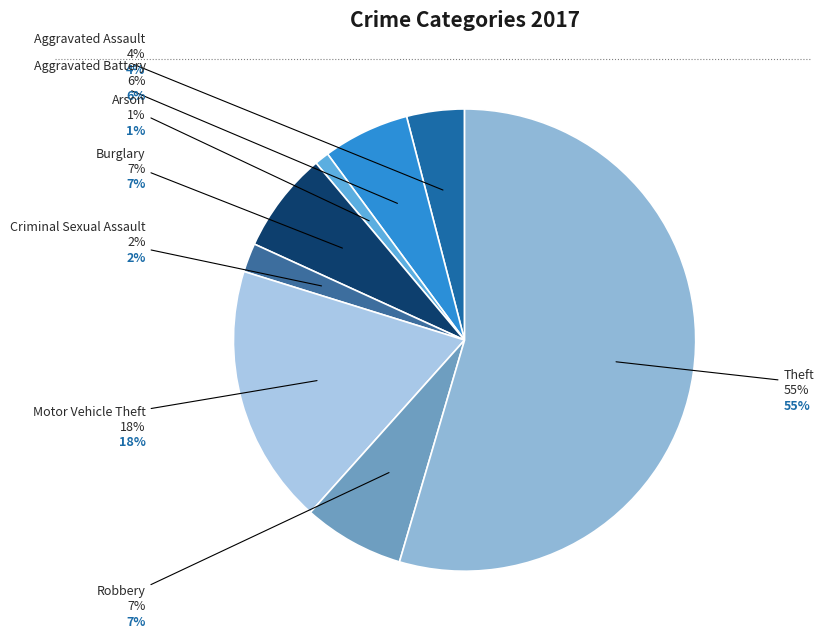

Count the number of slices in the pie.

8